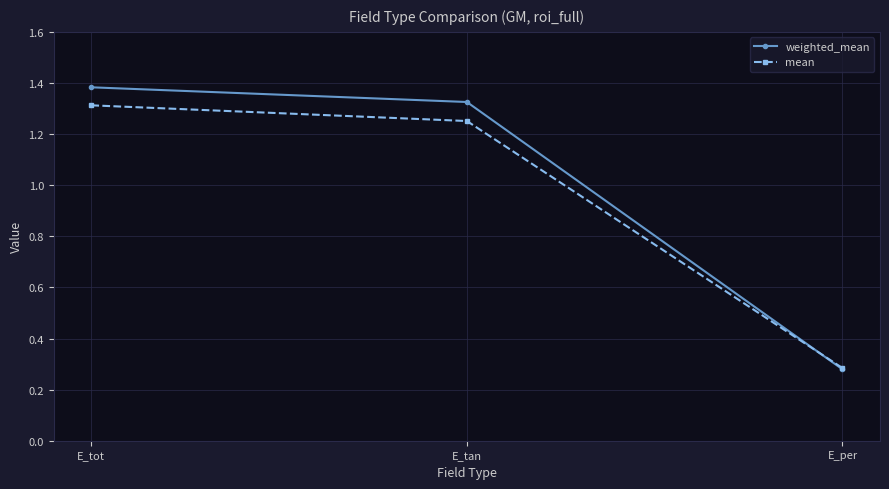

Which label corresponds to the smallest value in the chart?

E_per